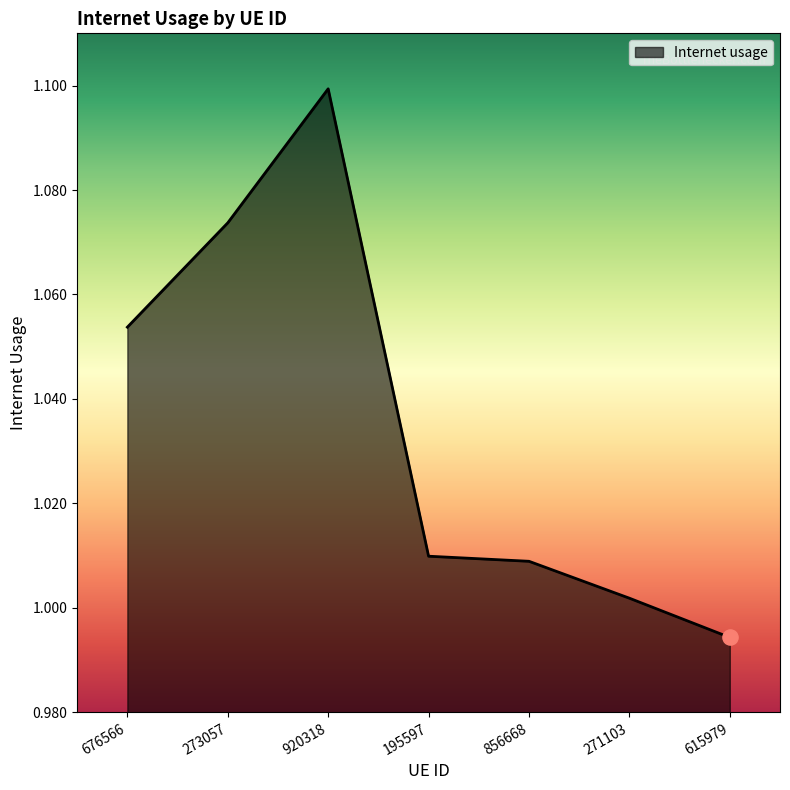

Between 271103 and 273057, which is larger?

273057